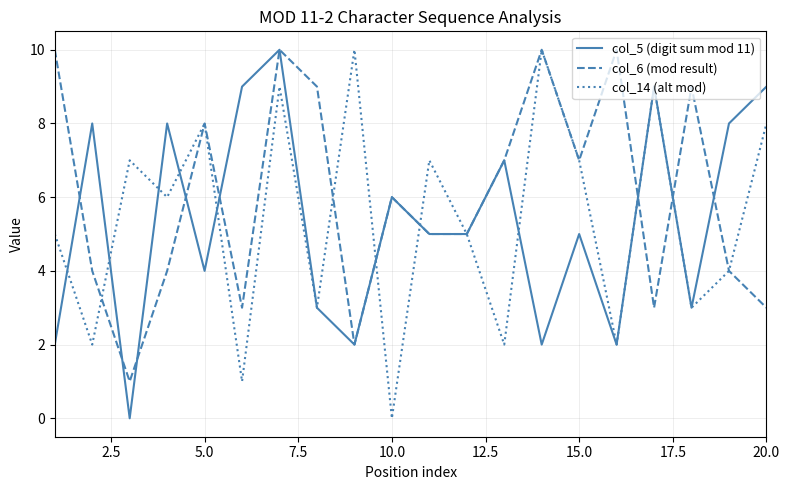

Which series has the largest total across all categories?

col_6 (mod result)